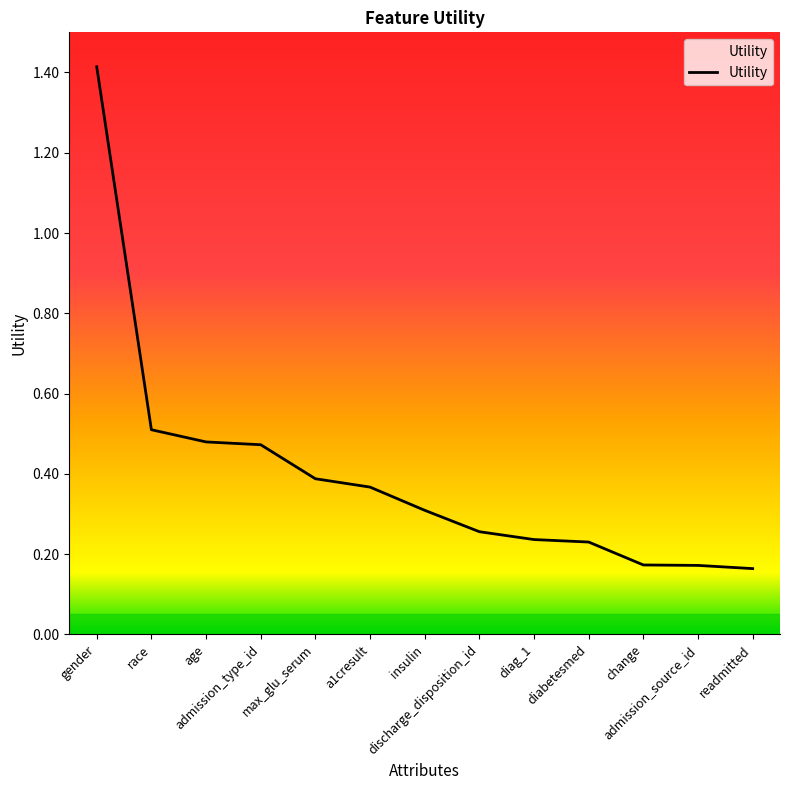

What is the change in value from a1cresult to change?

-0.2